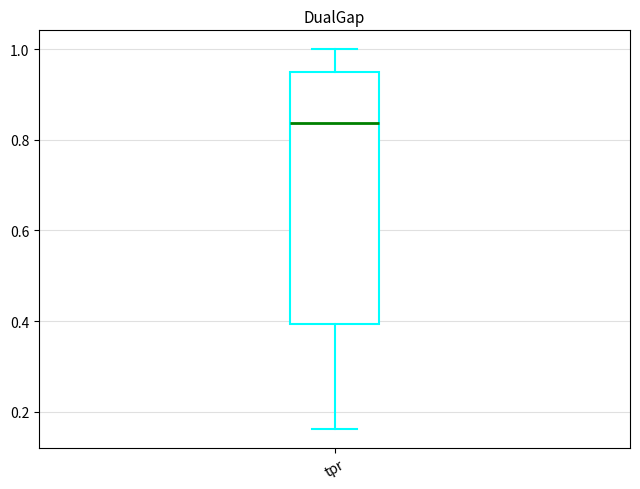

Where does the lower whisker of the box for tpr end on the y-axis? The values are not printed on the chart, so give them approximately, as read against the axis.

0.16